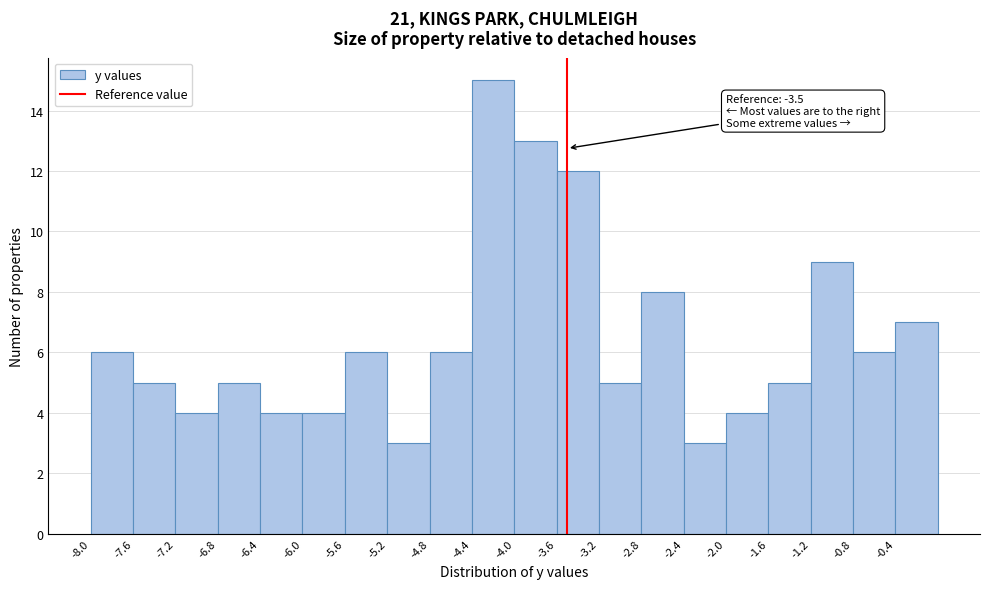

Over which range of the x-axis is the bar tallest?

-4.4 to -4.0